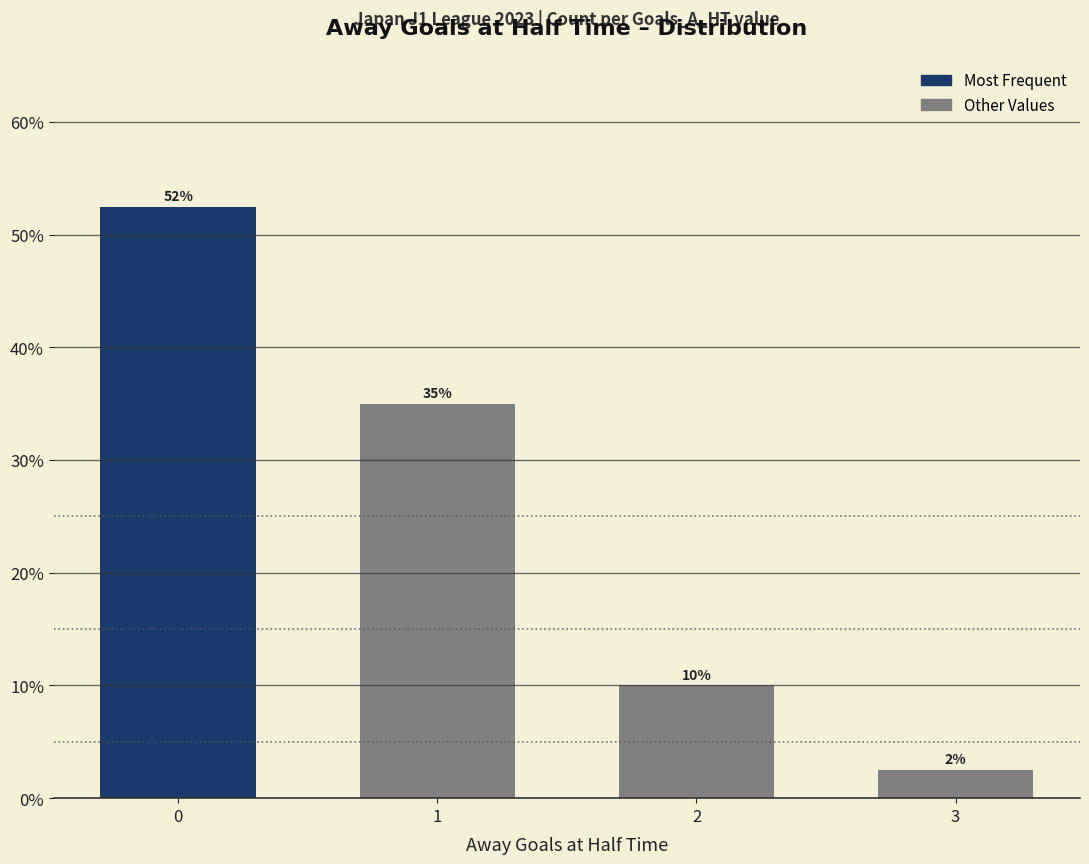

List the labels in order of value, smallest first.

3, 2, 1, 0